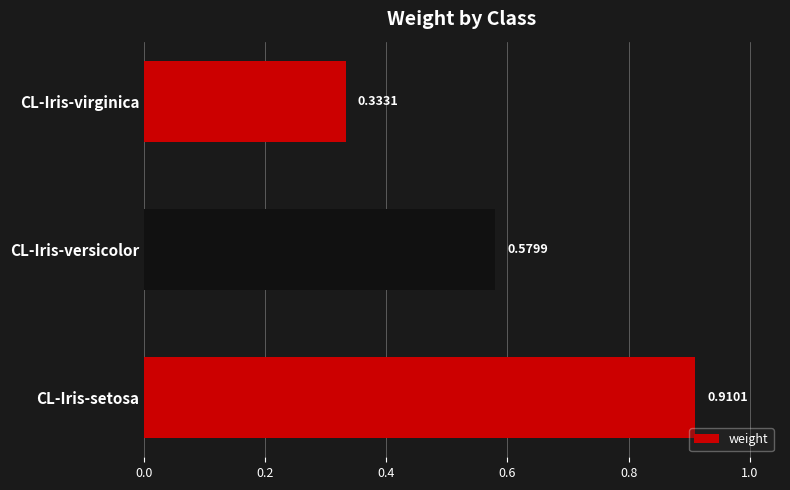

Rank the categories by value from highest to lowest.

CL-Iris-setosa, CL-Iris-versicolor, CL-Iris-virginica